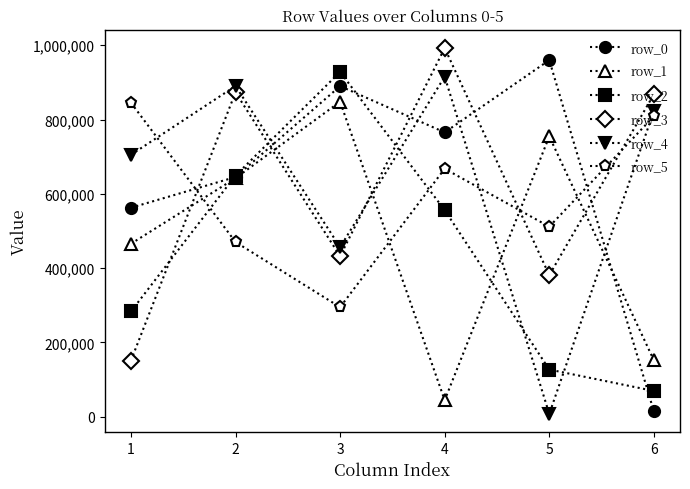

What is the value of the row_1 point at the 3rd from the left?

848024